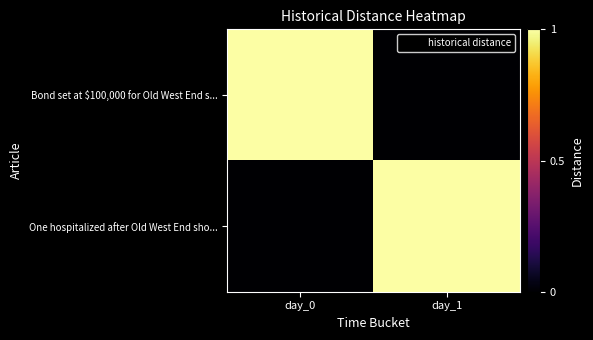

Reading left to right, what are all the values shown in this chart?

row_0: 1	0
row_1: 0	1